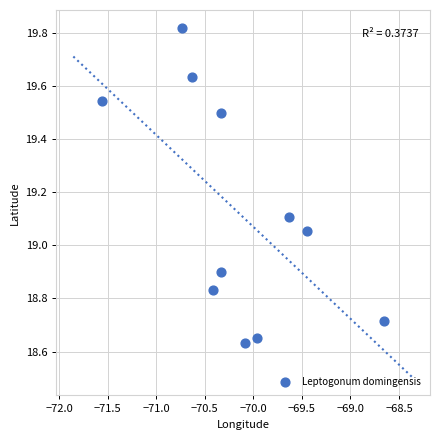

What is the range of Y values (max minus min)?

1.2